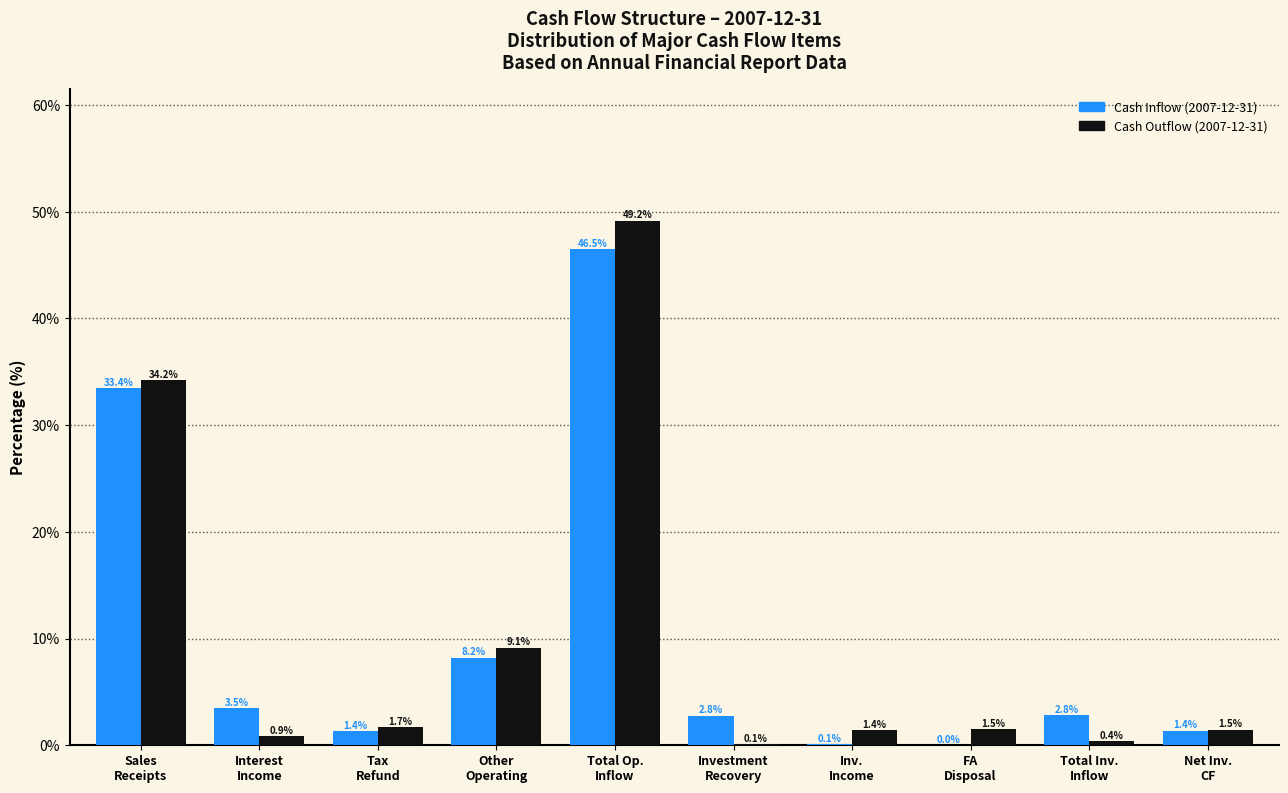

What is the maximum value for Cash Inflow (2007-12-31)?

46.5